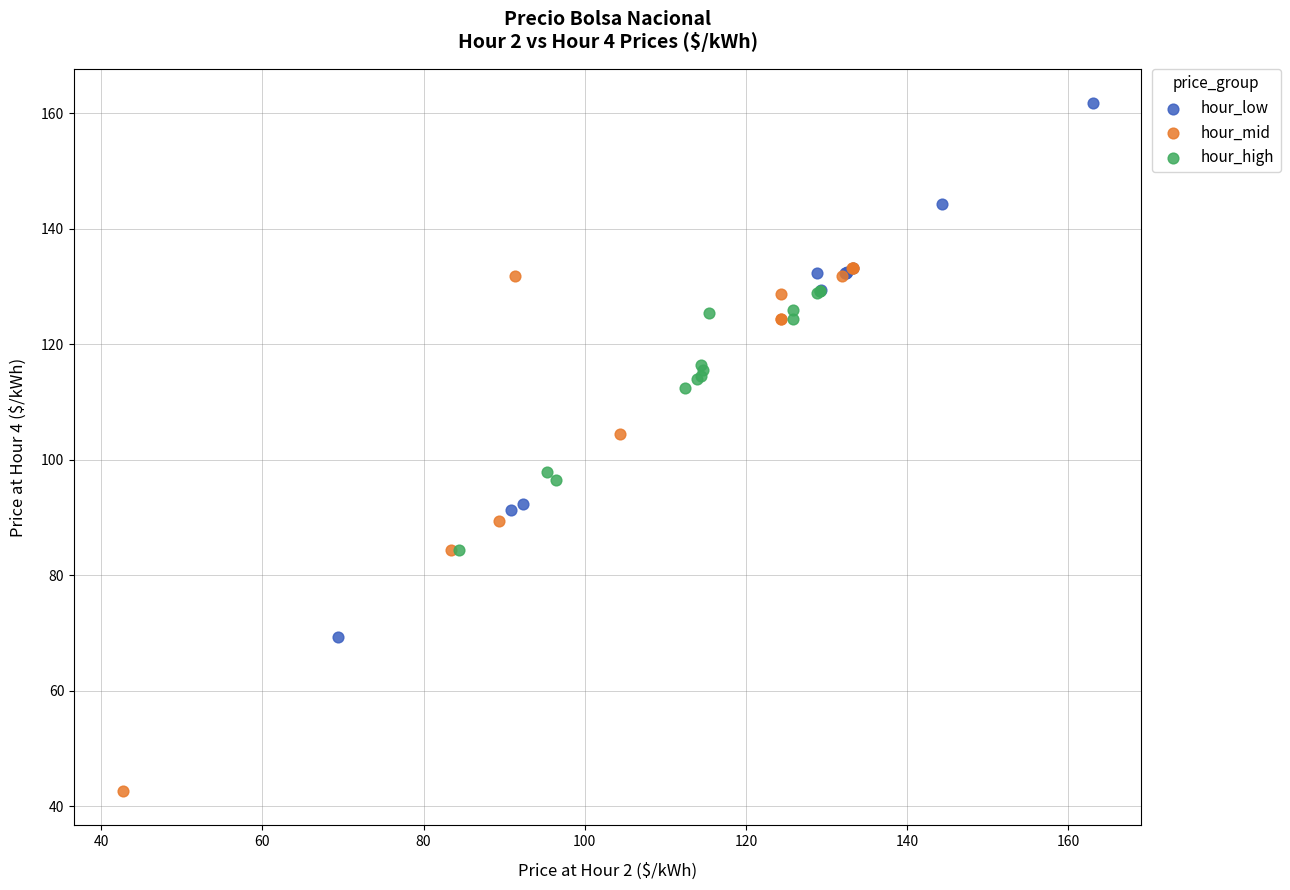

Which series contains the lowest Y value?

hour_mid